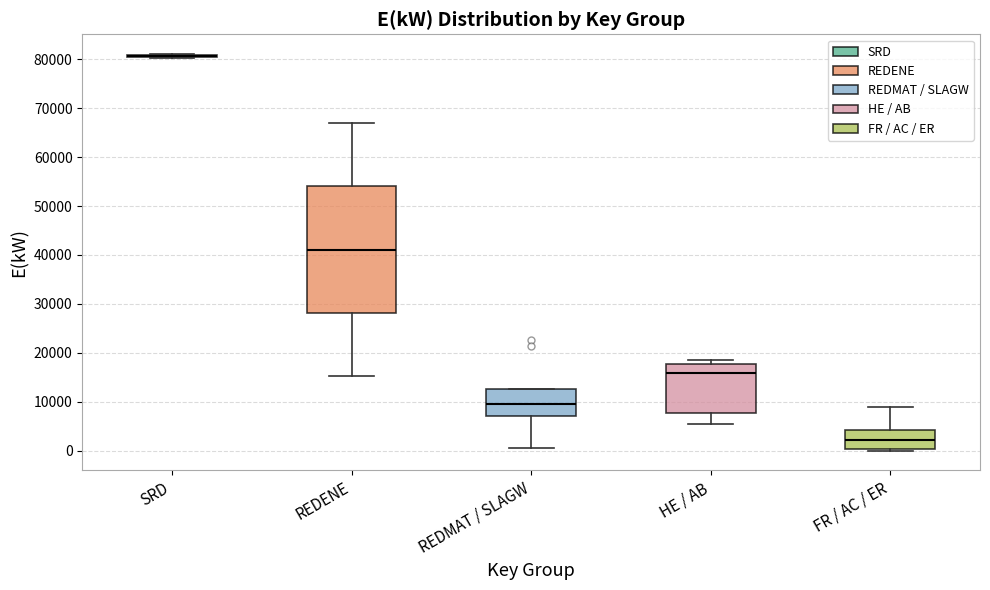

Where is the lower edge of the box for REDMAT / SLAGW on the y-axis? The values are not printed on the chart, so give them approximately, as read against the axis.

7000